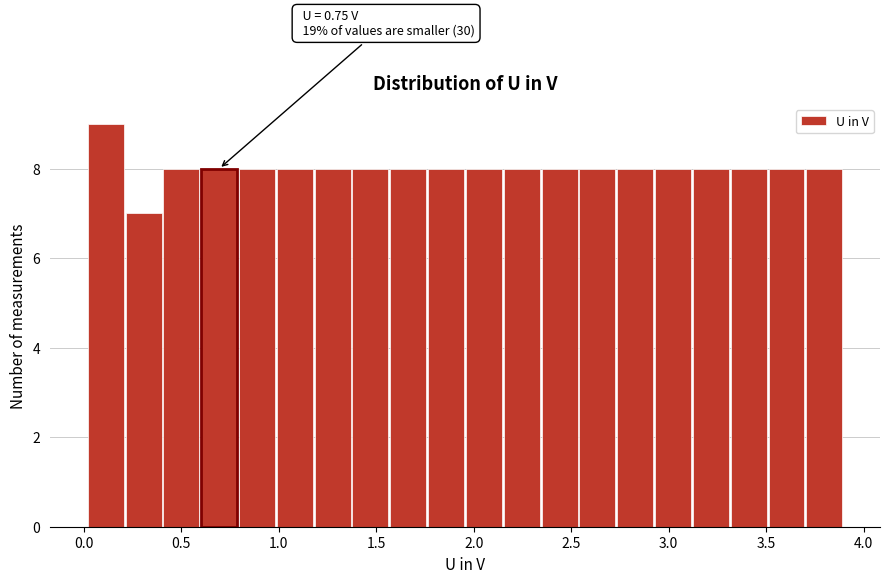

Read against the x-axis, roughly where is the centre of the tallest bar?

0.10